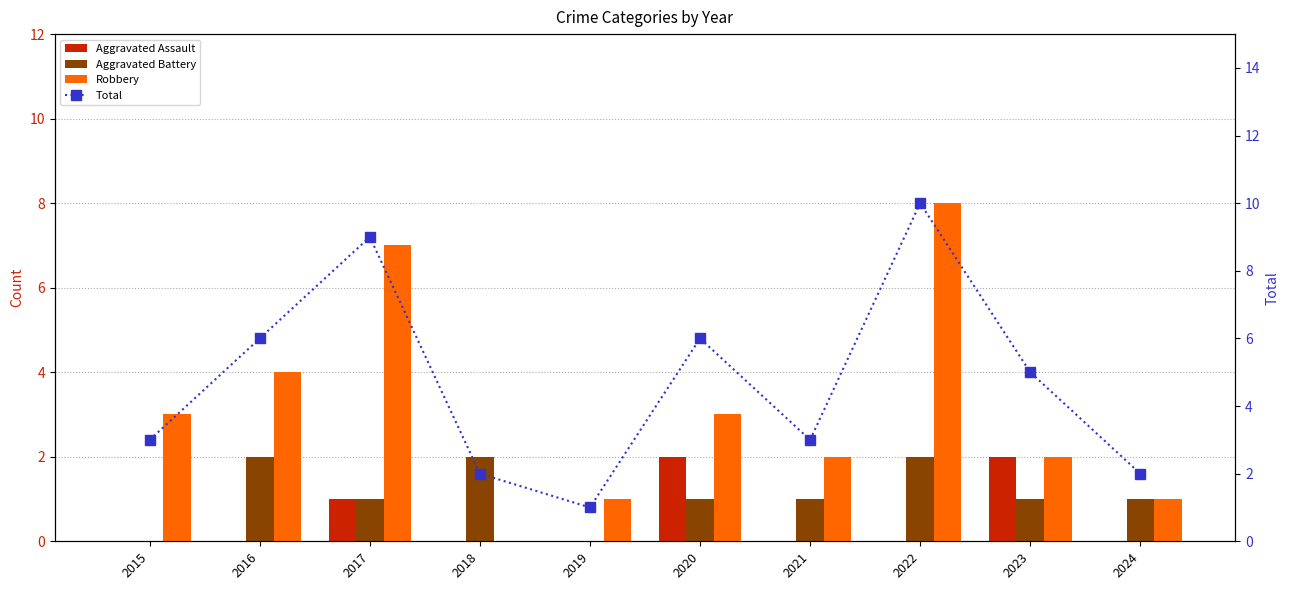

Where is Aggravated Battery nearest to the value 1?

2017